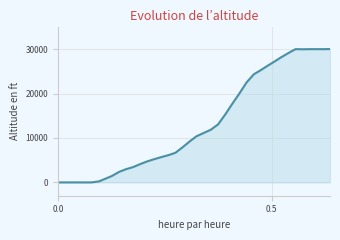

What is the average value?

13074